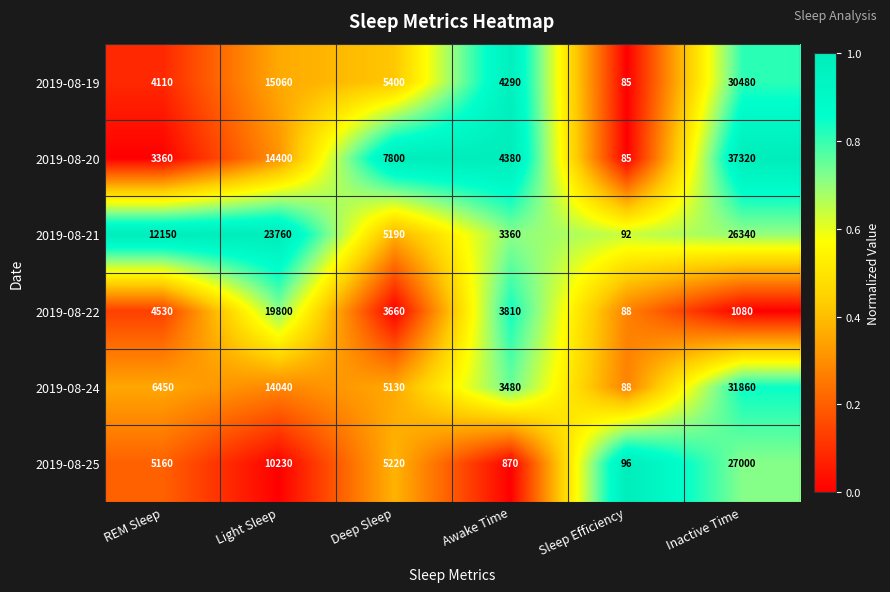

Which series has the largest range (max minus min)?

2019-08-20